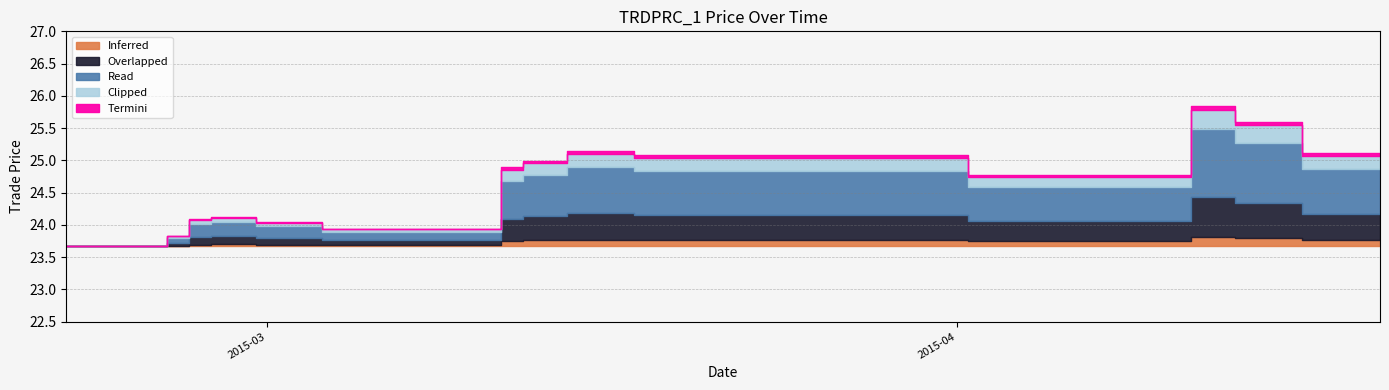

At which label does the data first exceed 24?

2015-02-26